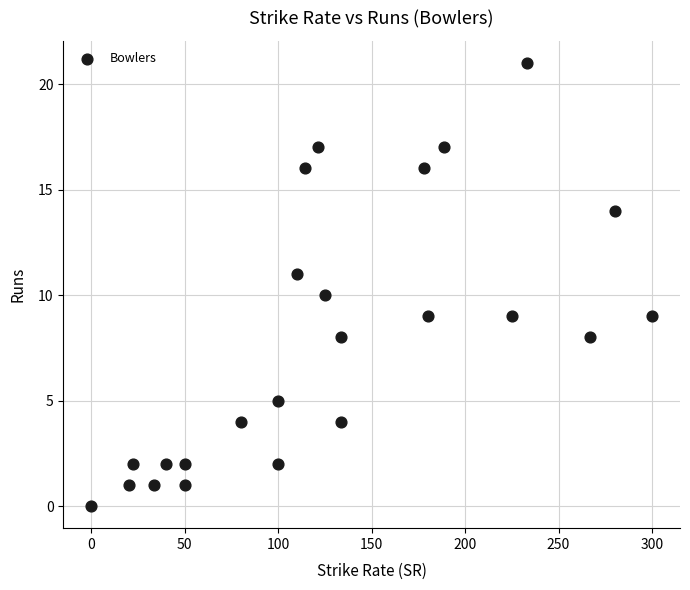

What is the range of Y values (max minus min)?

21